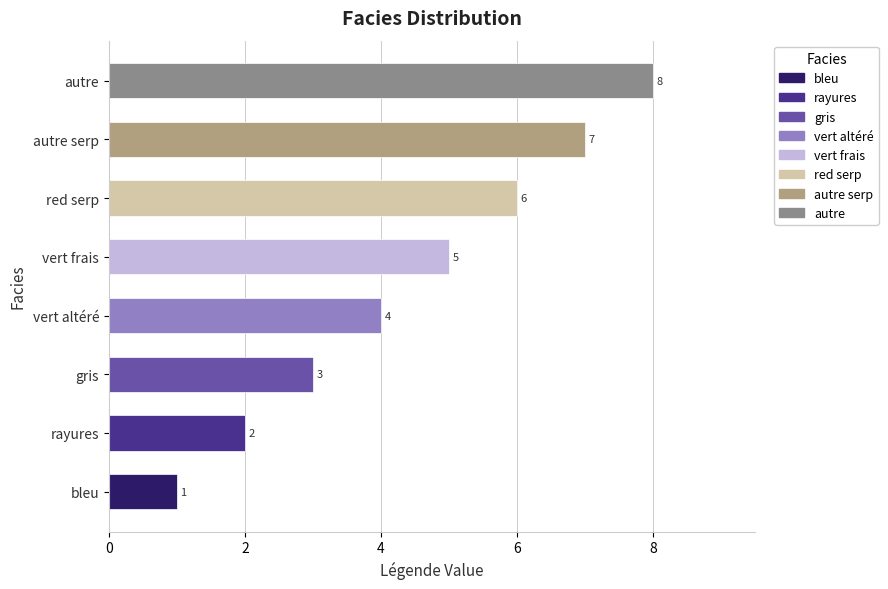

What is the sum of the values at red serp and autre serp?

13